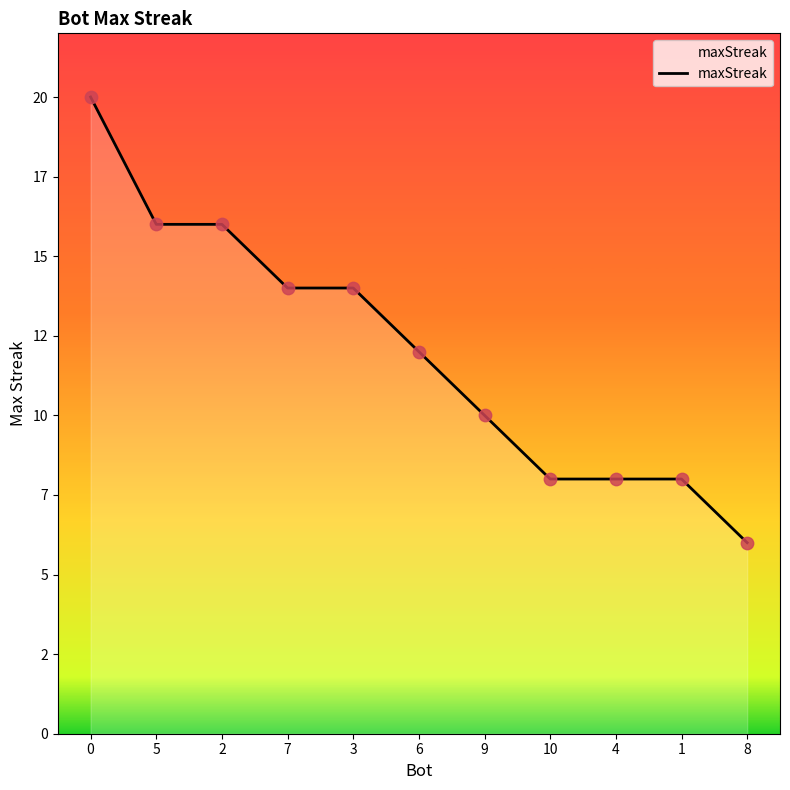

What is the change in value from 0 to 9?

-10